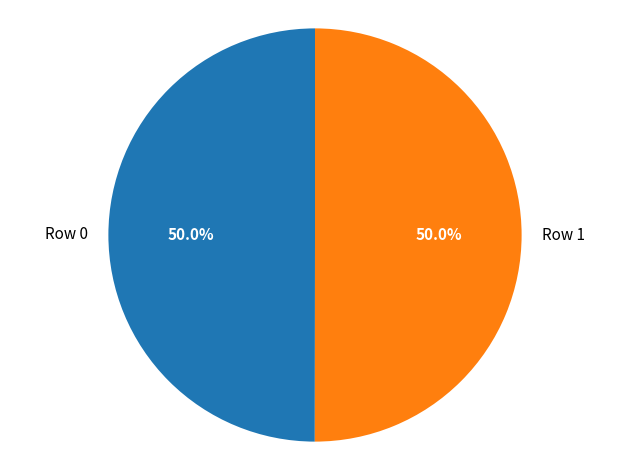

To the nearest percent, what portion does Row 0 represent?

50%